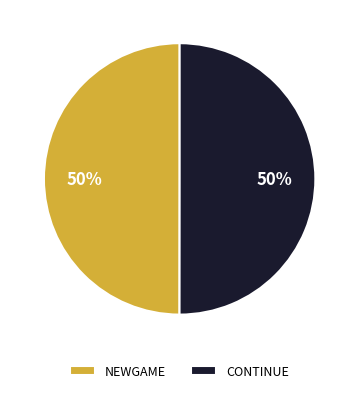

To the nearest percent, what percentage of the pie is CONTINUE?

50%